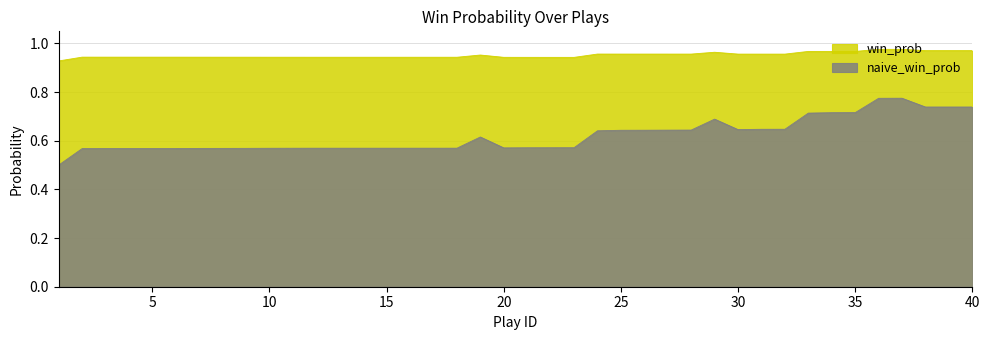

What is the average value of the win_prob series?

1.0